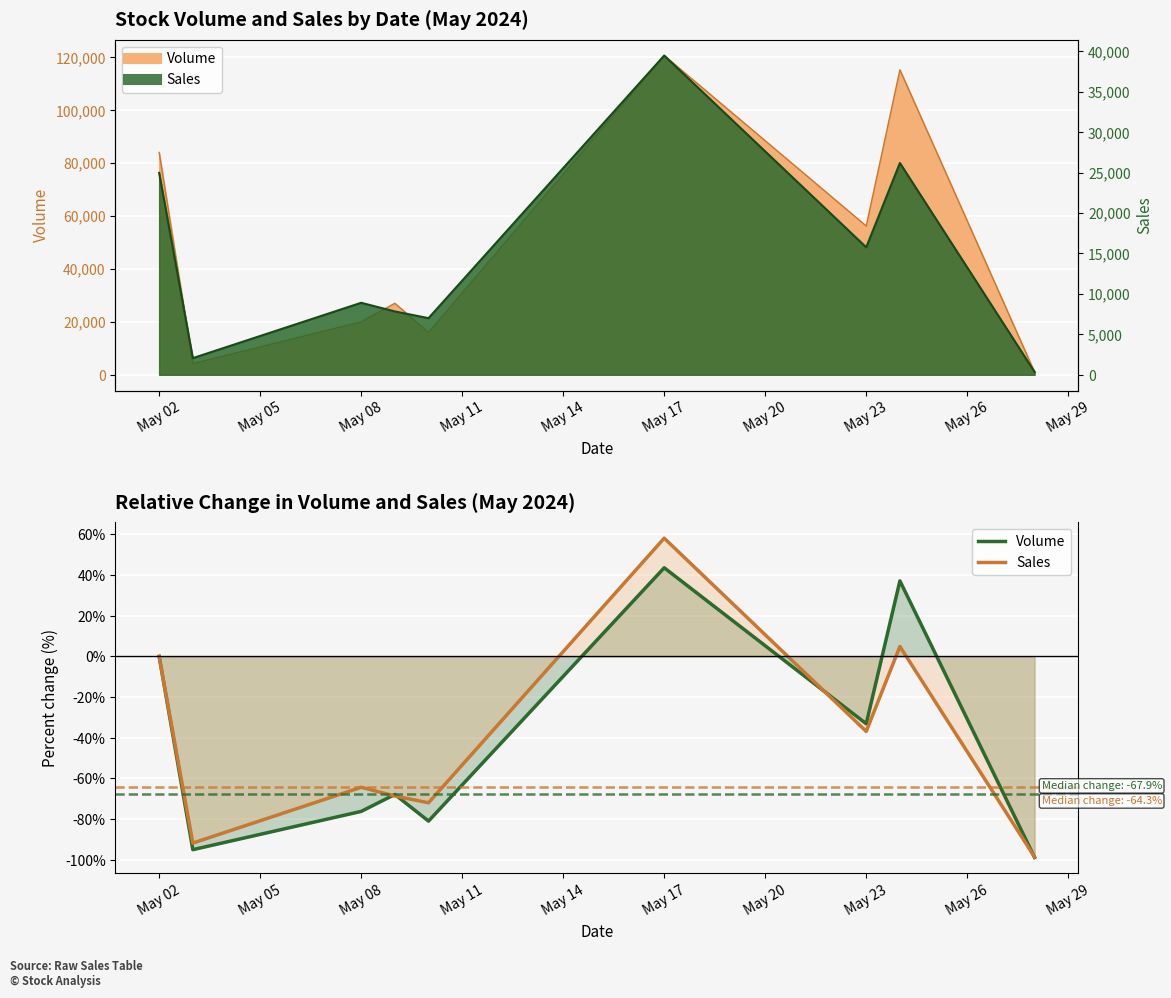

What is the difference between the maximum and minimum values in the Volume series?

142.4